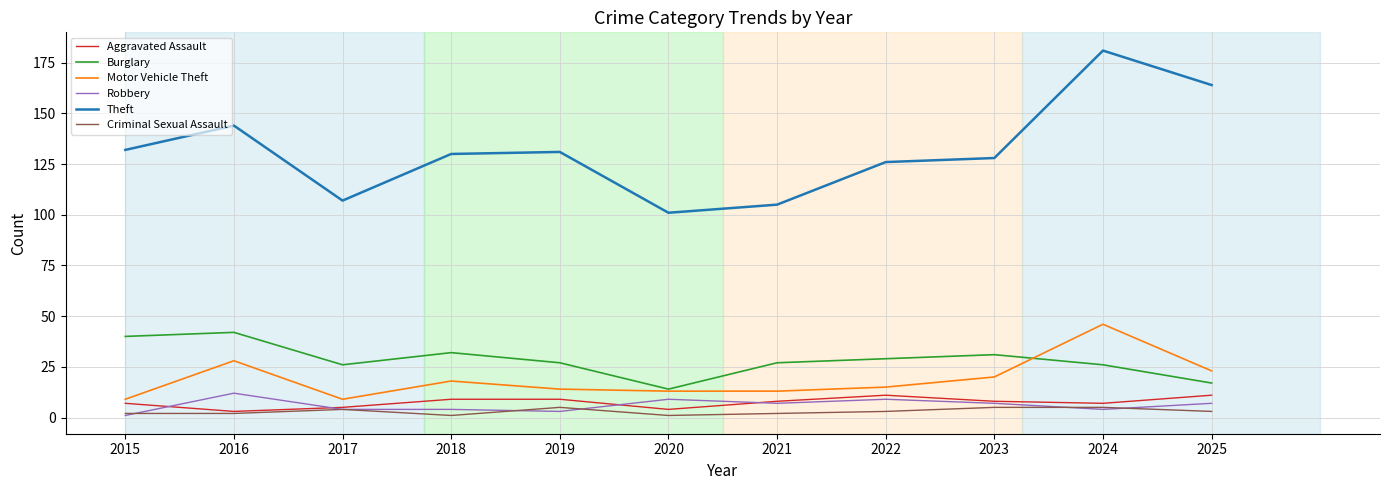

What value does the Theft series have at 2023?

128